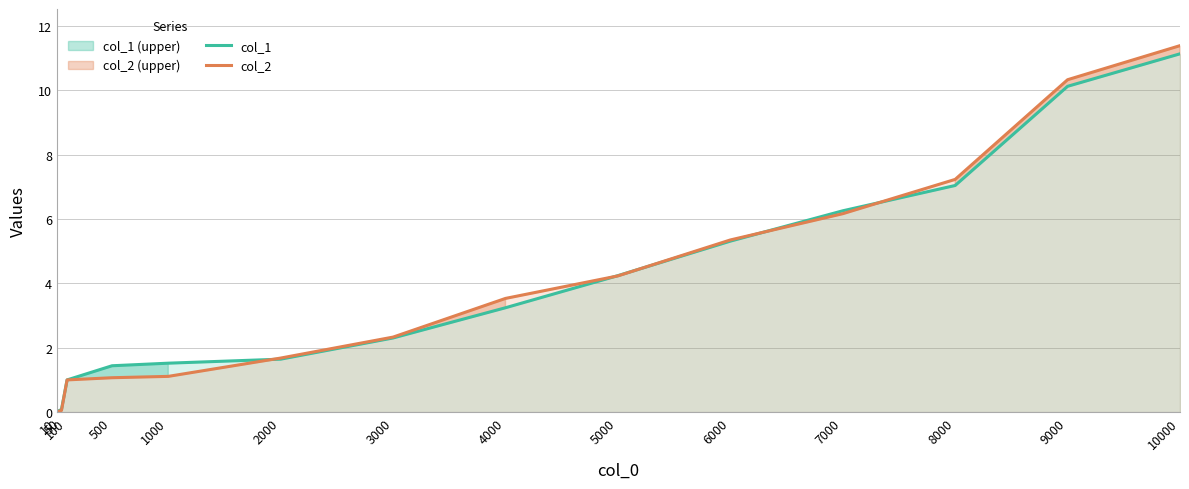

True or false: col_2 has more than 2 interior local peaks.

False